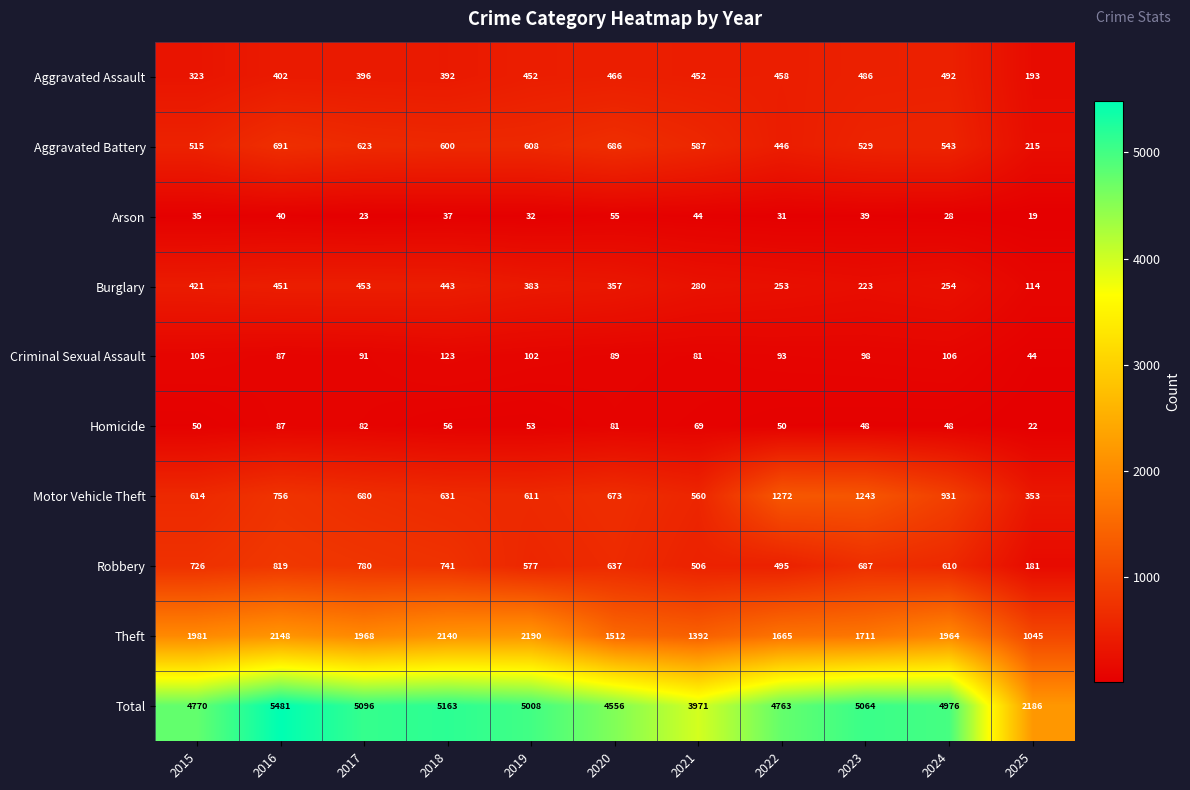

What is the difference between the second highest and second lowest values in the Total series?

1192